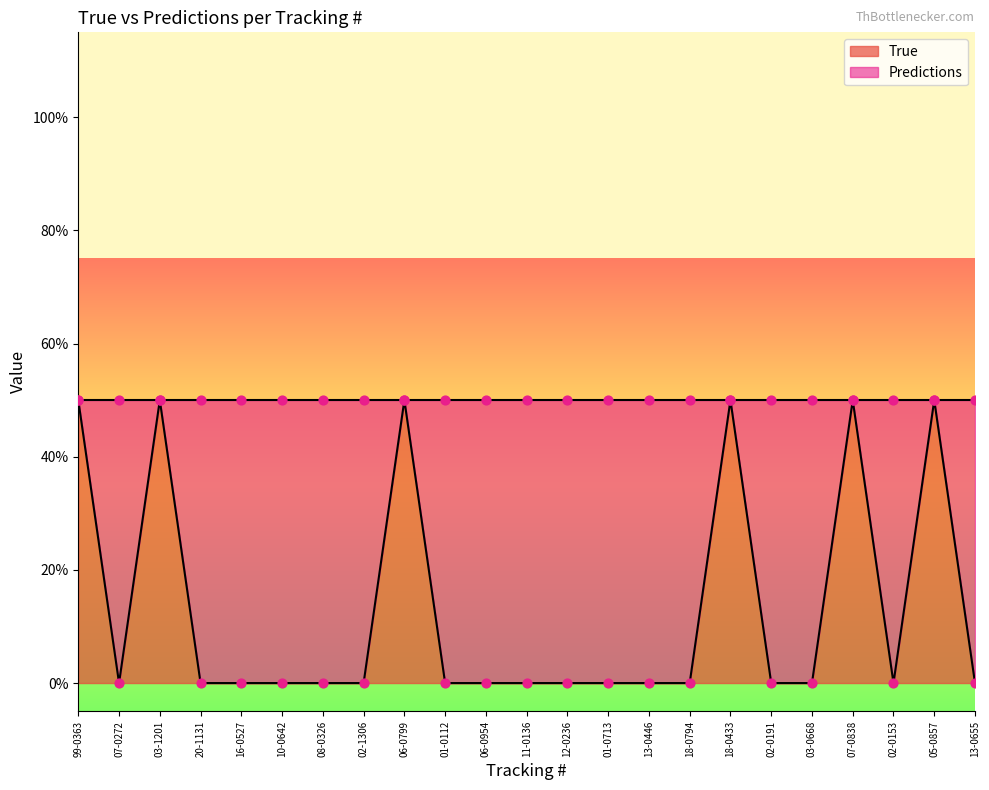

At how many categories does at least one series exceed 0?

6